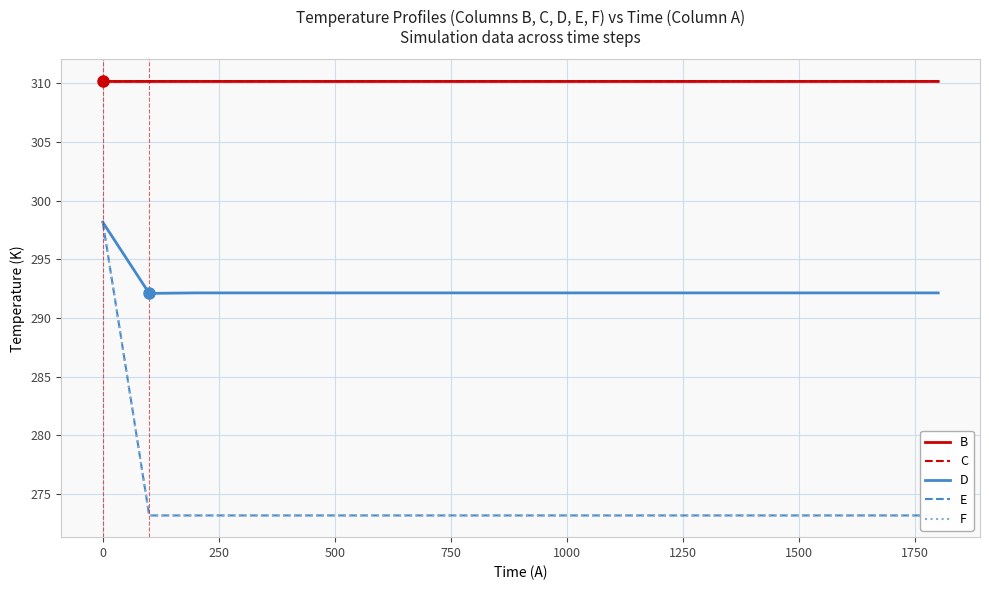

What are all the series names shown in the legend?

B, C, D, E, F